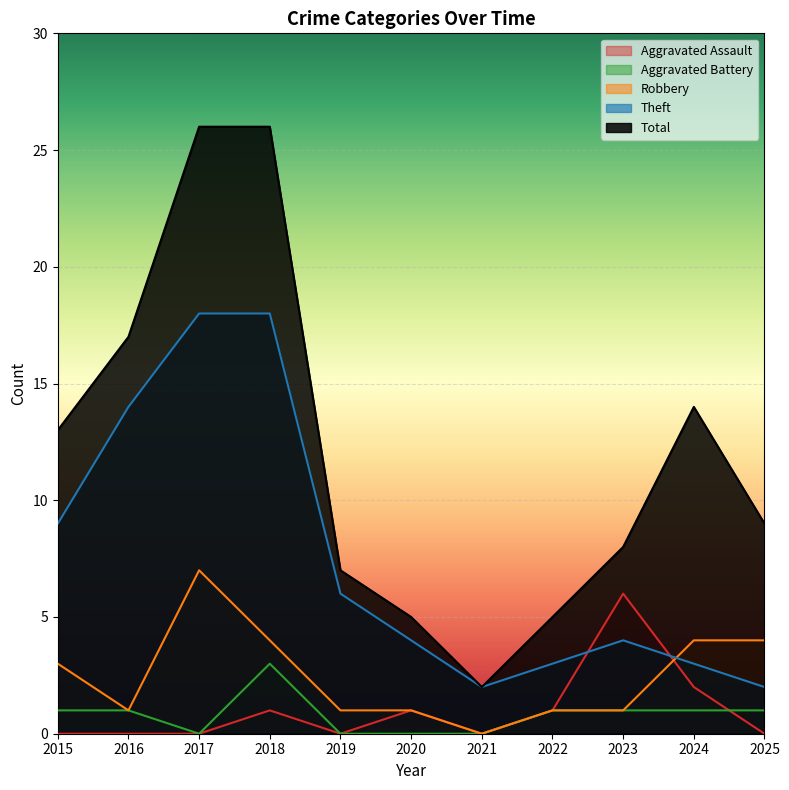

Which series has the largest range (max minus min)?

Total